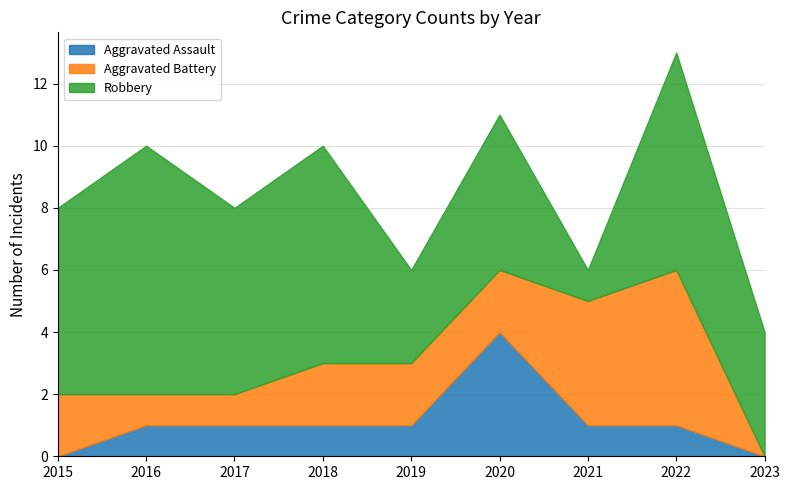

Which has a higher value, 2017 or 2023?

2017